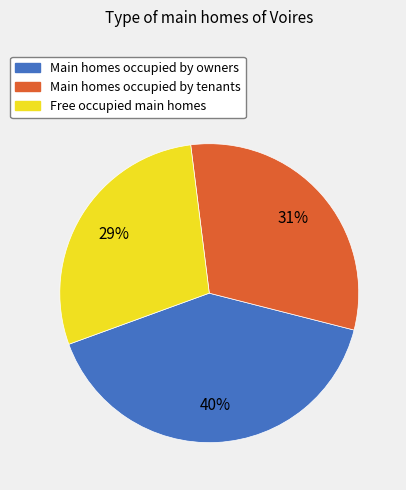

Which slice is the smallest?

Free occupied main homes